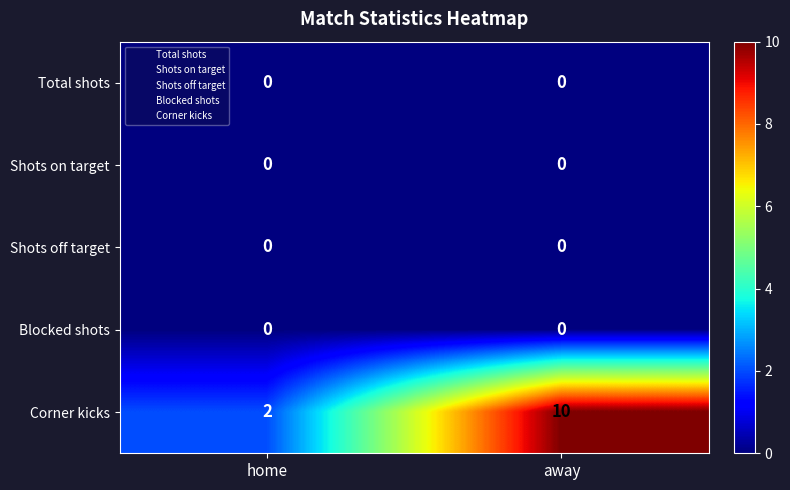

What is the sum of all Corner kicks values?

12